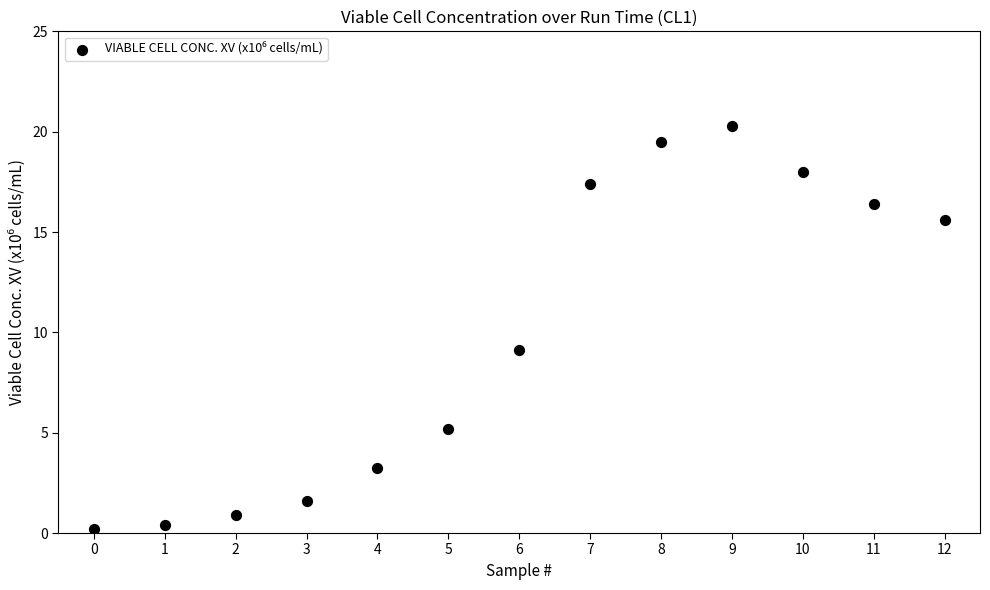

What Y value in the scatter plot is closest to 10?

9.1